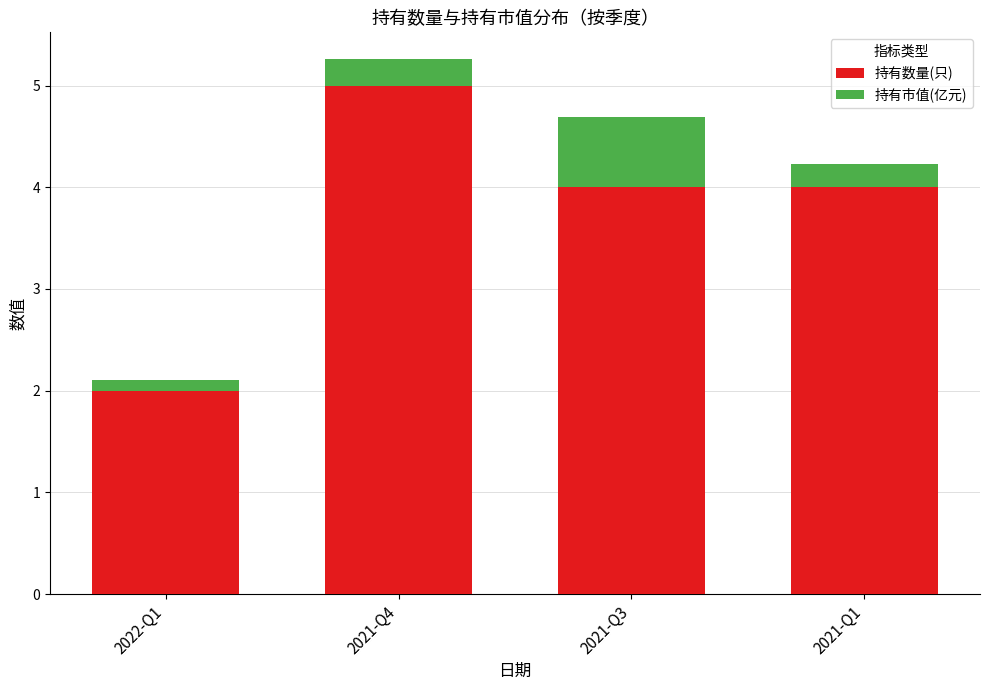

Reading left to right, list the values for the 持有数量(只) series.

2.0	5.0	4.0	4.0